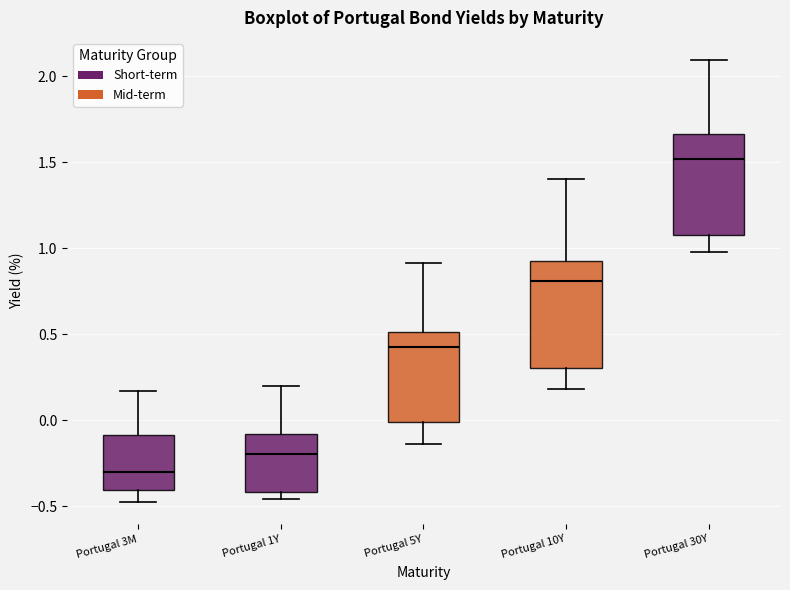

Which box's median line is the highest?

Portugal 30Y